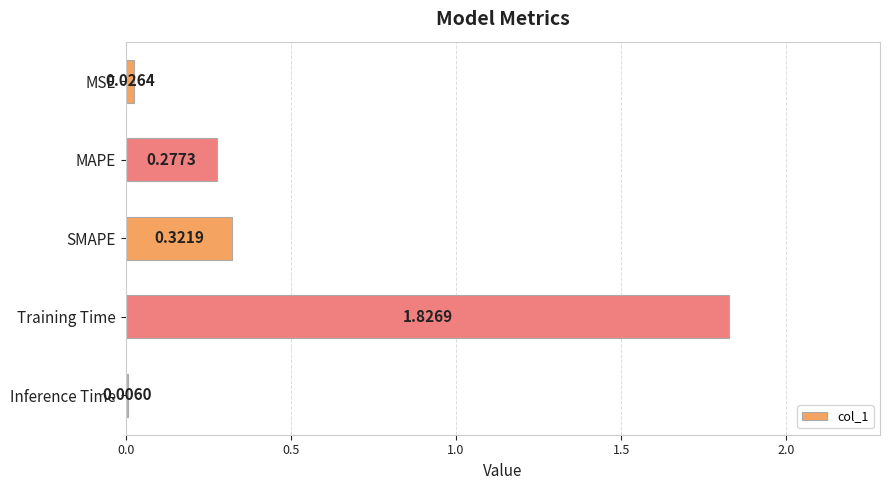

Which has a higher value, SMAPE or Inference Time?

SMAPE